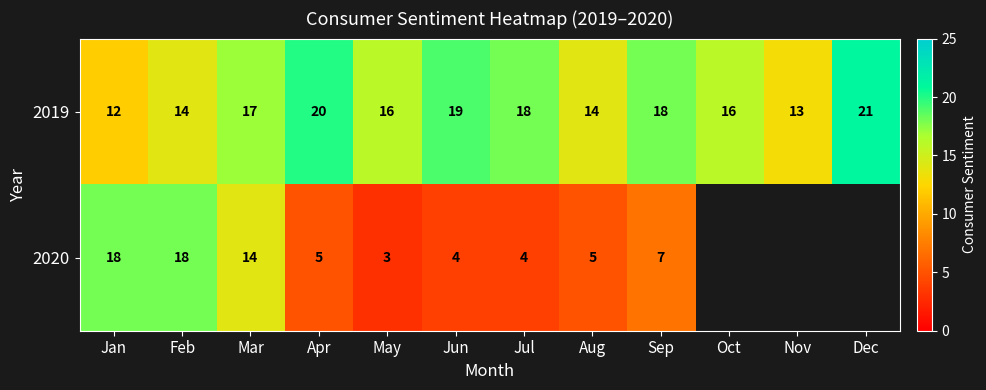

Between Jan and Aug, which series saw the biggest shift?

2020